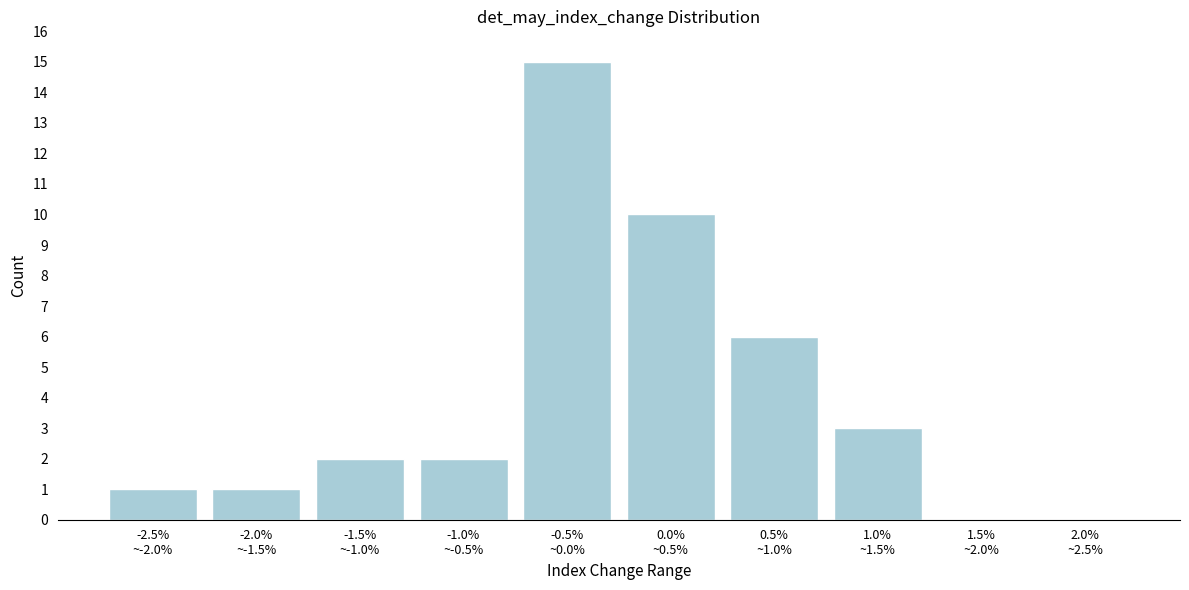

What is the sum of all values?

40